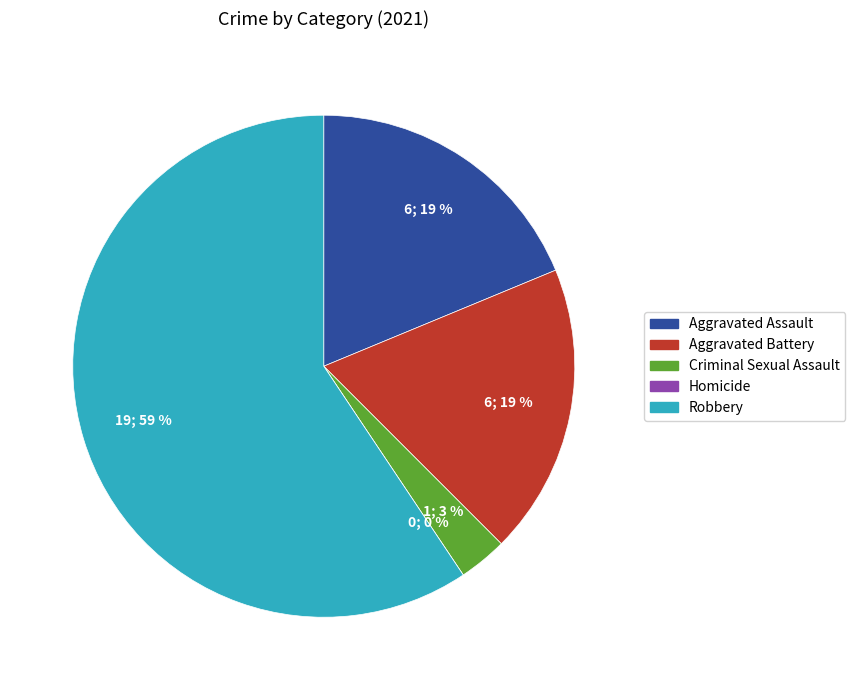

Rank the categories by value from lowest to highest.

Homicide, Criminal Sexual Assault, Aggravated Assault, Aggravated Battery, Robbery